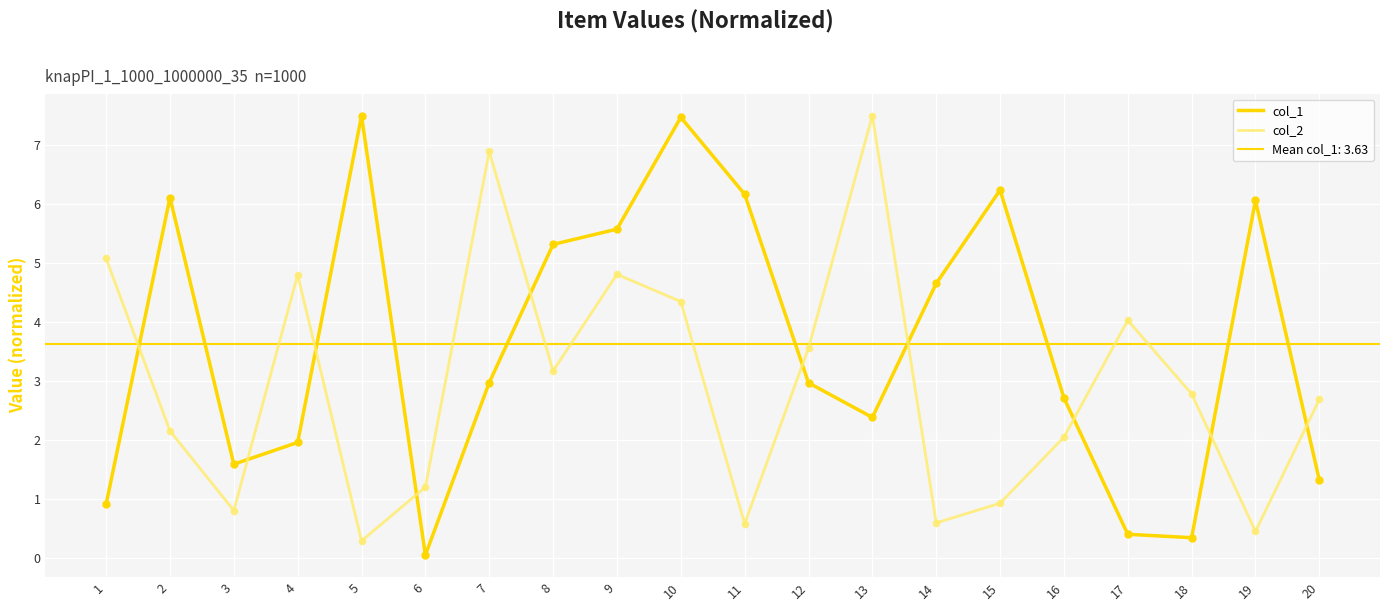

Which series has the largest total across all categories?

col_1